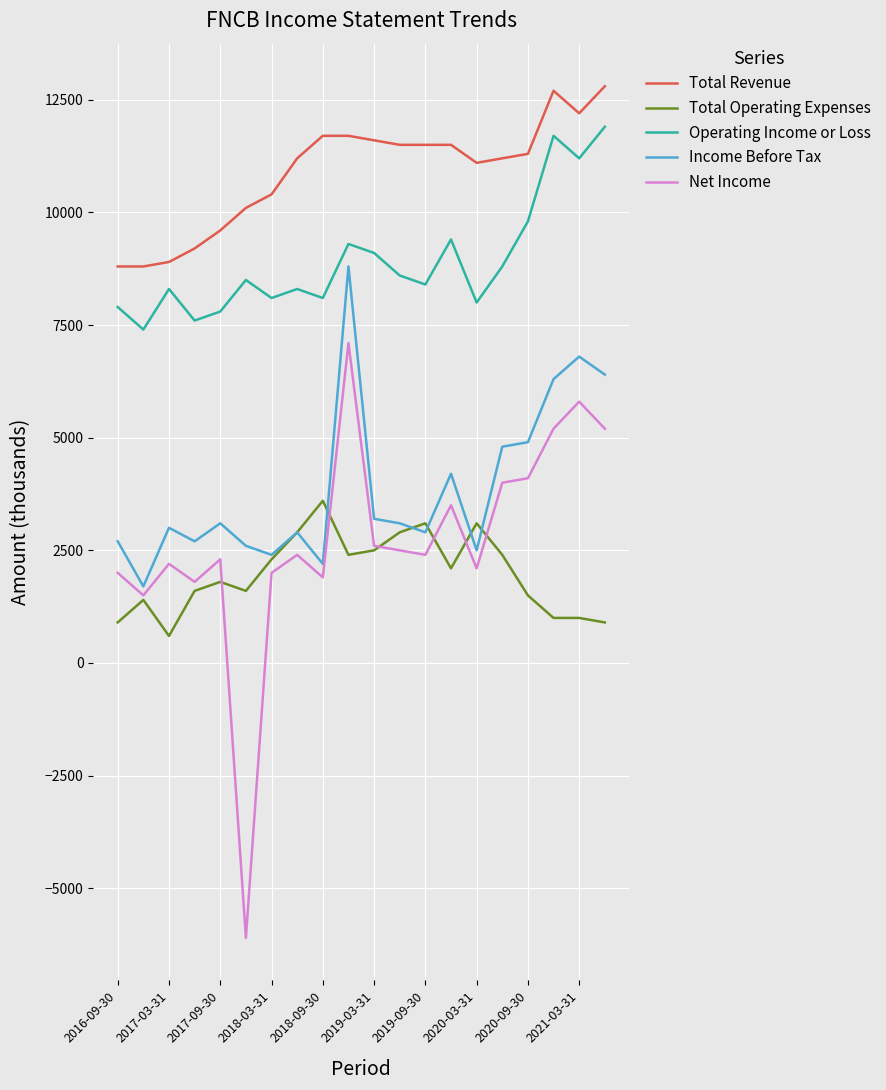

Rank the series by their maximum value, from highest to lowest.

Total Revenue, Operating Income or Loss, Income Before Tax, Net Income, Total Operating Expenses